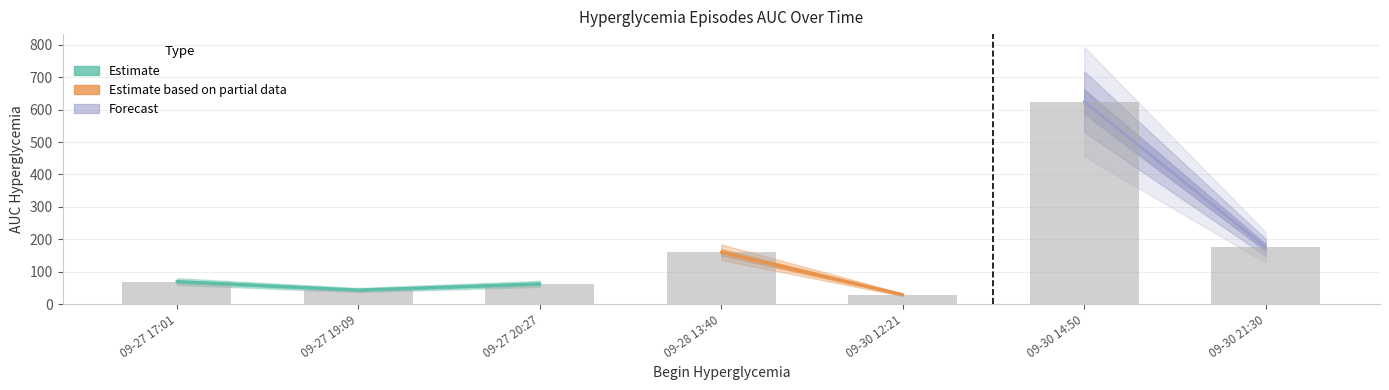

How many categories are shown in the chart?

7